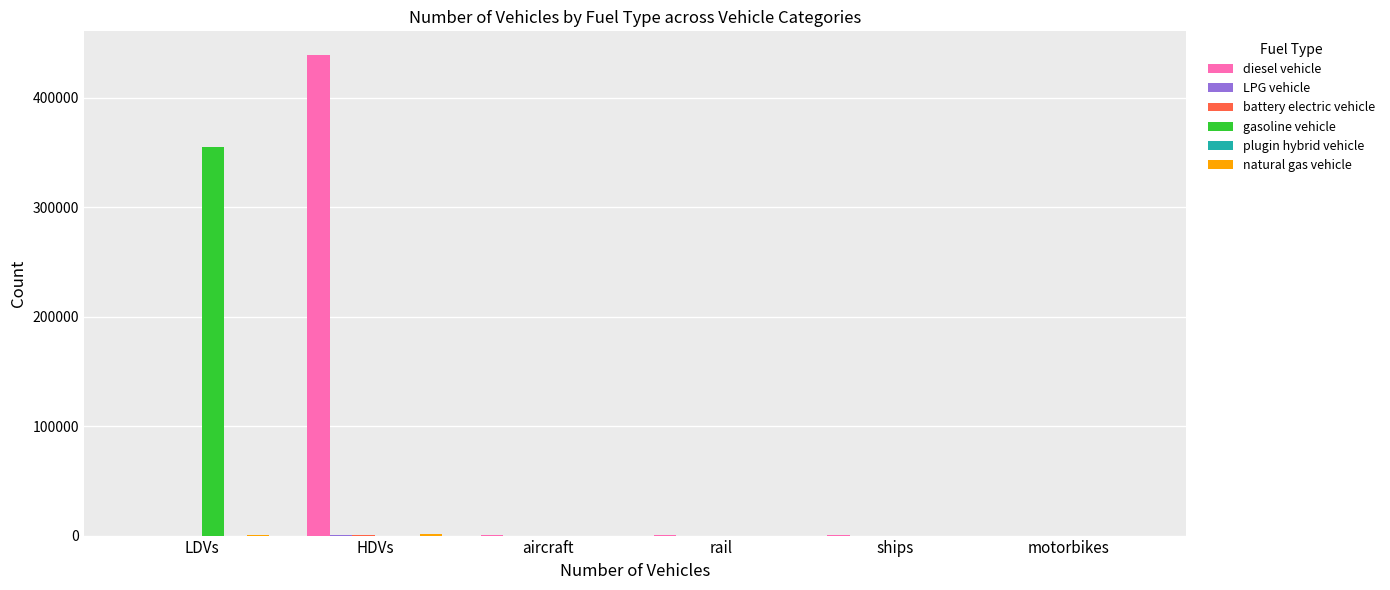

The gasoline vehicle series shows 0 at aircraft. True or false?

True